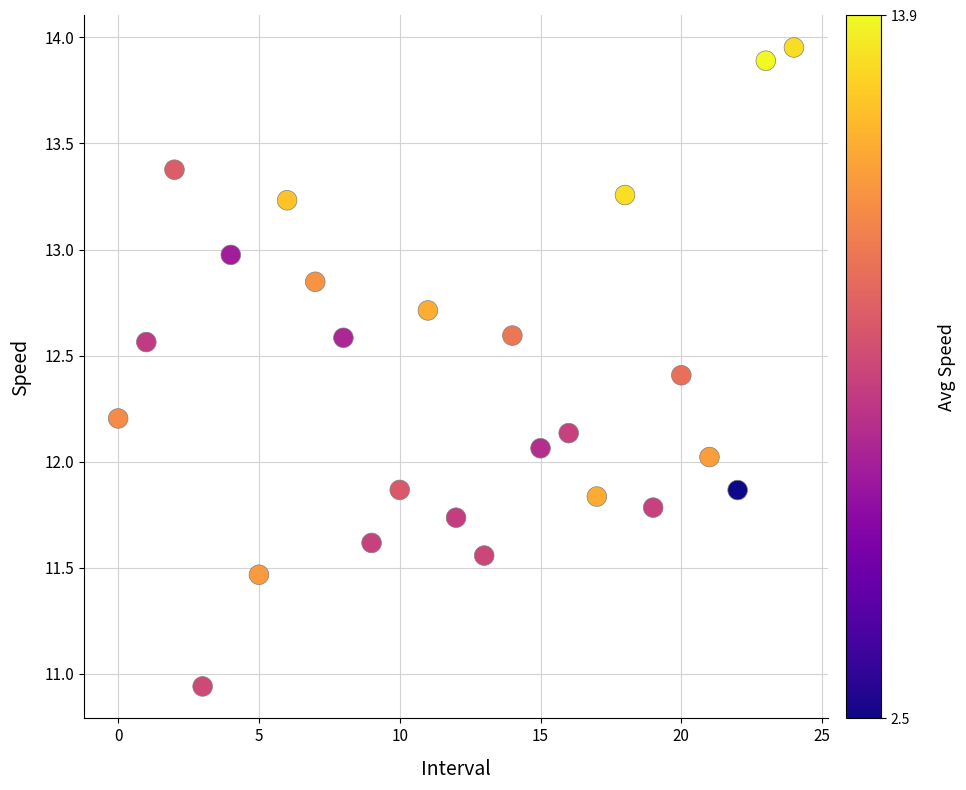

What is the range of Y values (max minus min)?

3.0